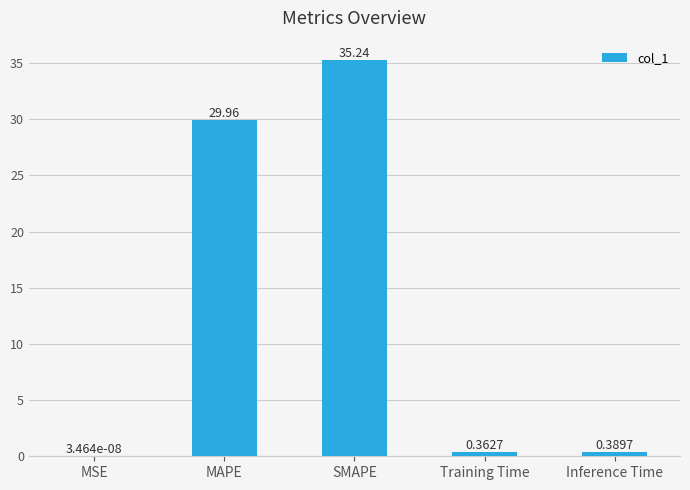

How many series are shown in this chart?

1